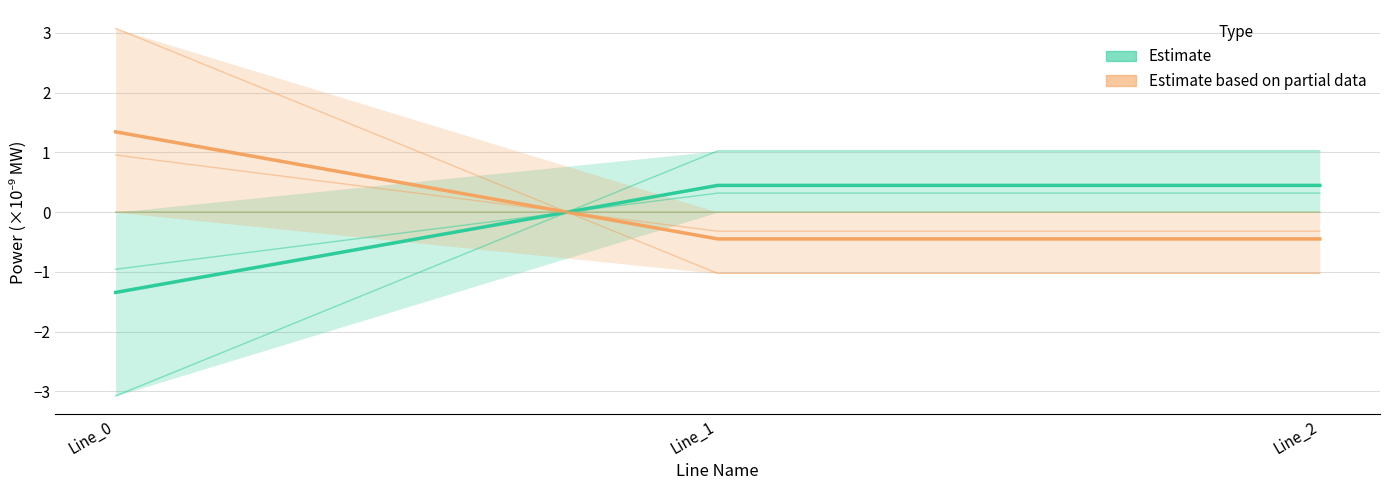

Where is Estimate nearest to the value 0?

Line_2